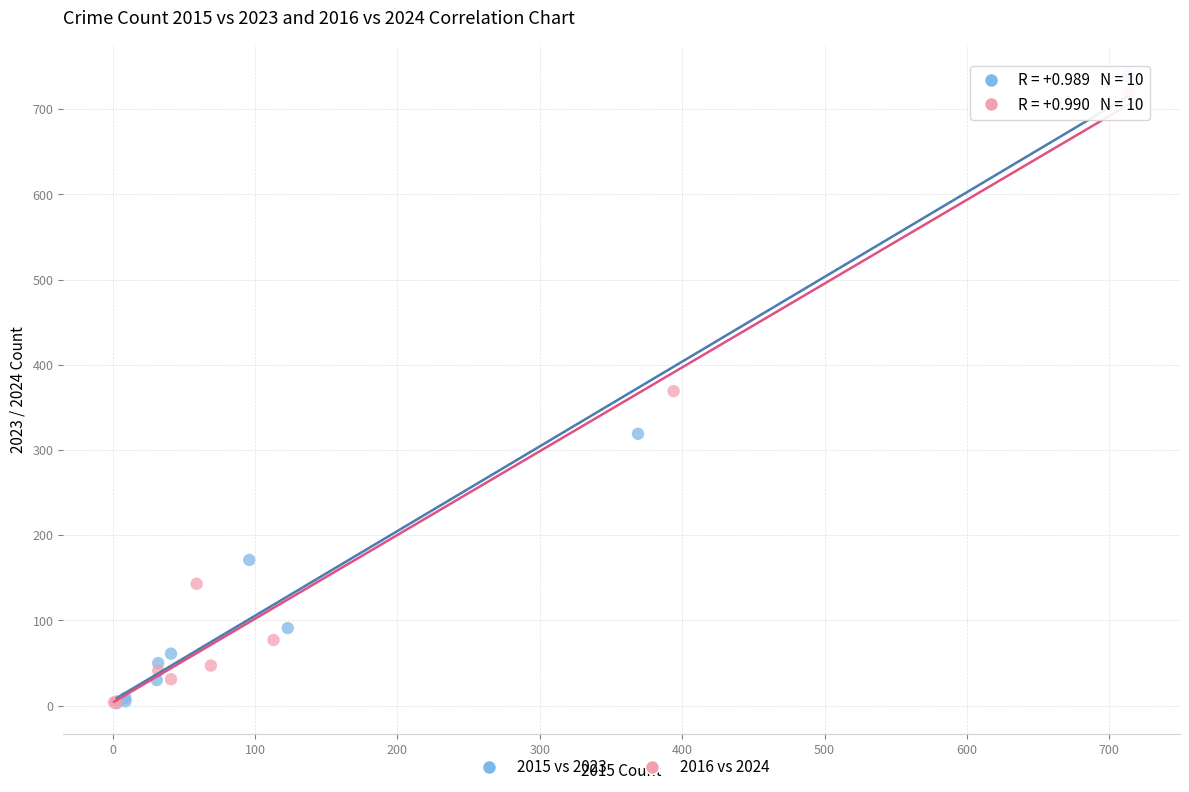

Which series contains the highest Y value?

2015 vs 2023